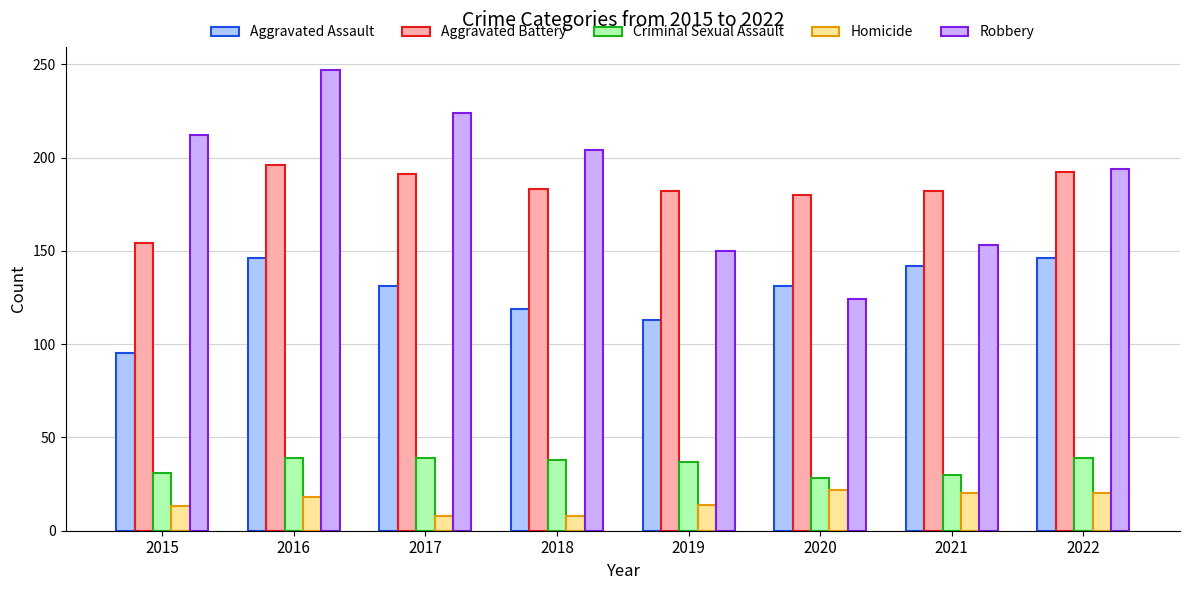

The value of Robbery at 2022 is 194. True or false?

True